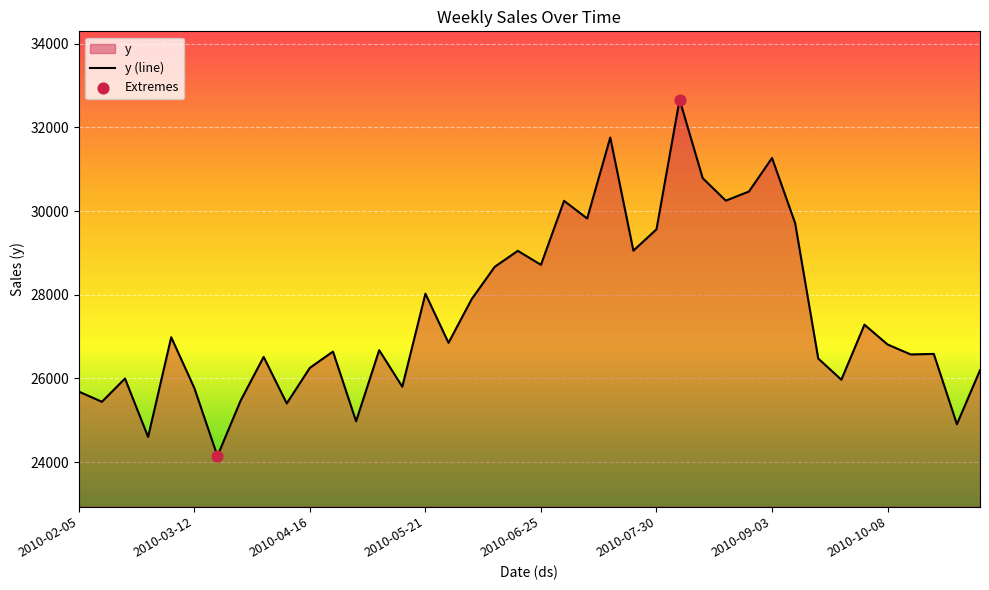

What is the change in value from 2010-10-08 to 2010-10-15?

-238.0